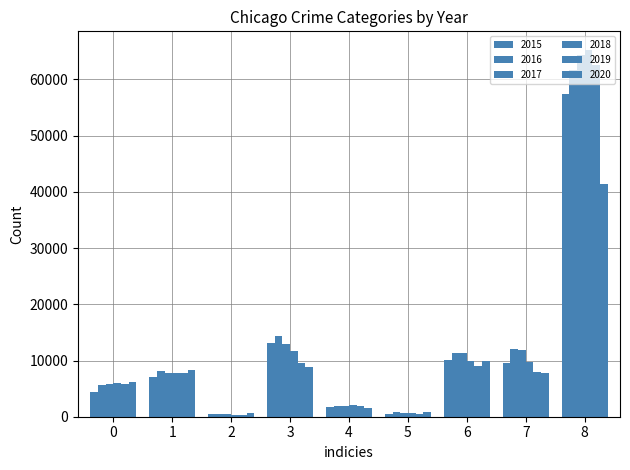

How many groups of bars are there?

9